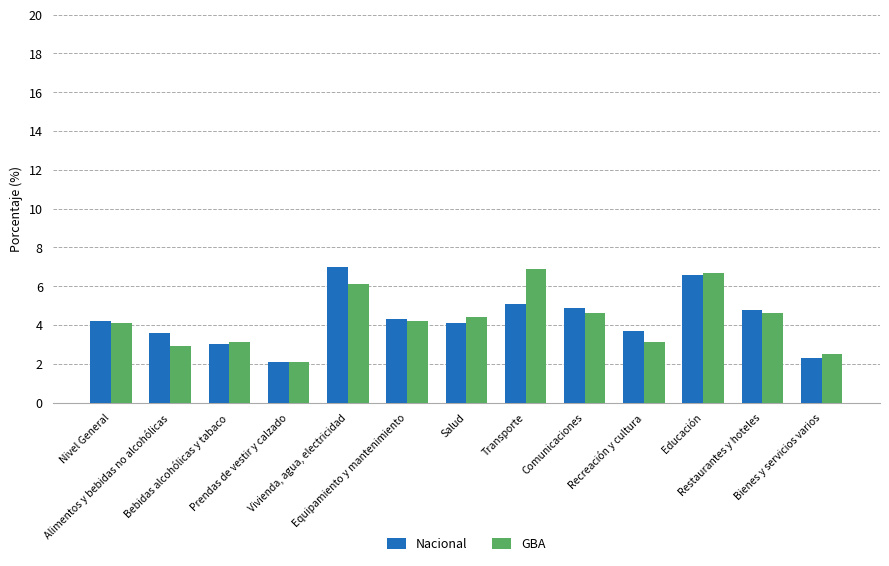

Reading left to right, what are all the values shown in this chart?

Nacional: 4.2	3.6	3.0	2.1	7.0	4.3	4.1	5.1	4.9	3.7	6.6	4.8	2.3
GBA: 4.1	2.9	3.1	2.1	6.1	4.2	4.4	6.9	4.6	3.1	6.7	4.6	2.5